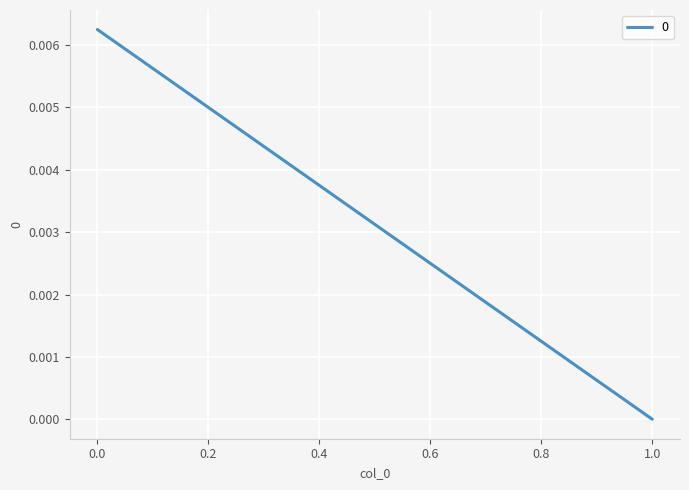

True or false: the data shows 0.0 at 0.

True